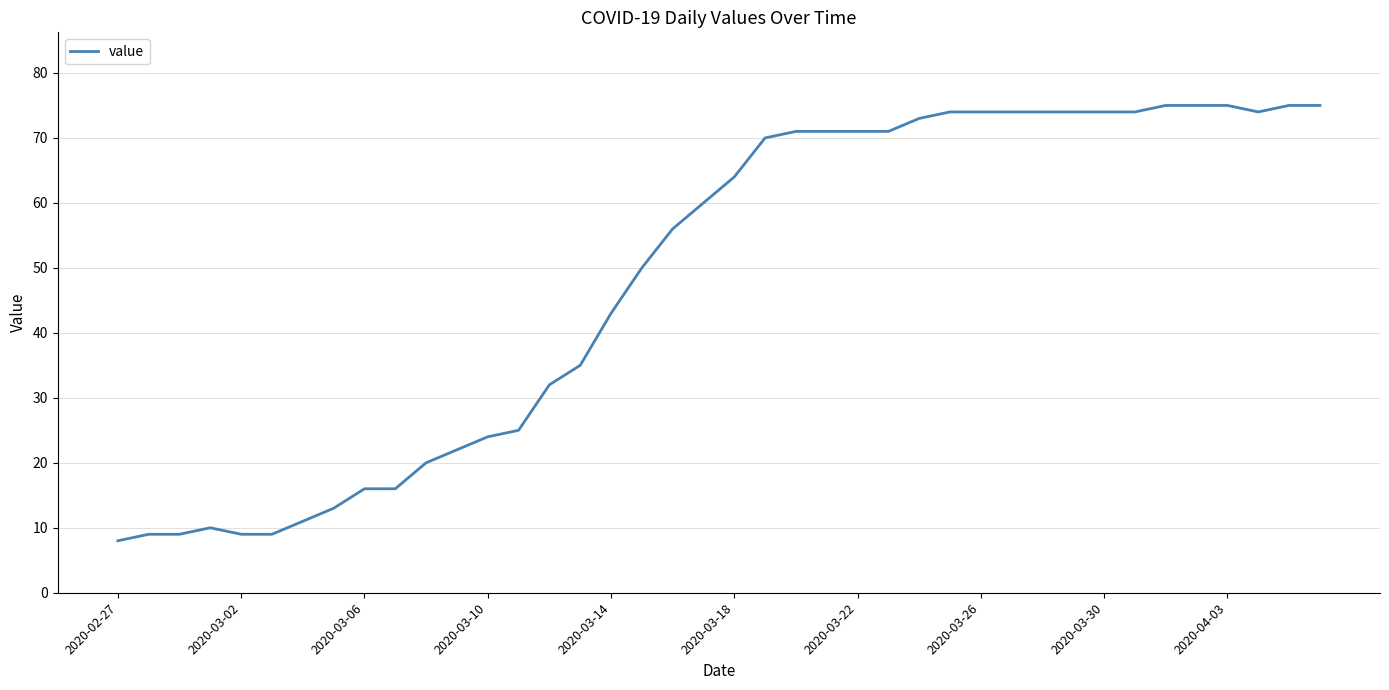

What is the smallest value displayed?

8